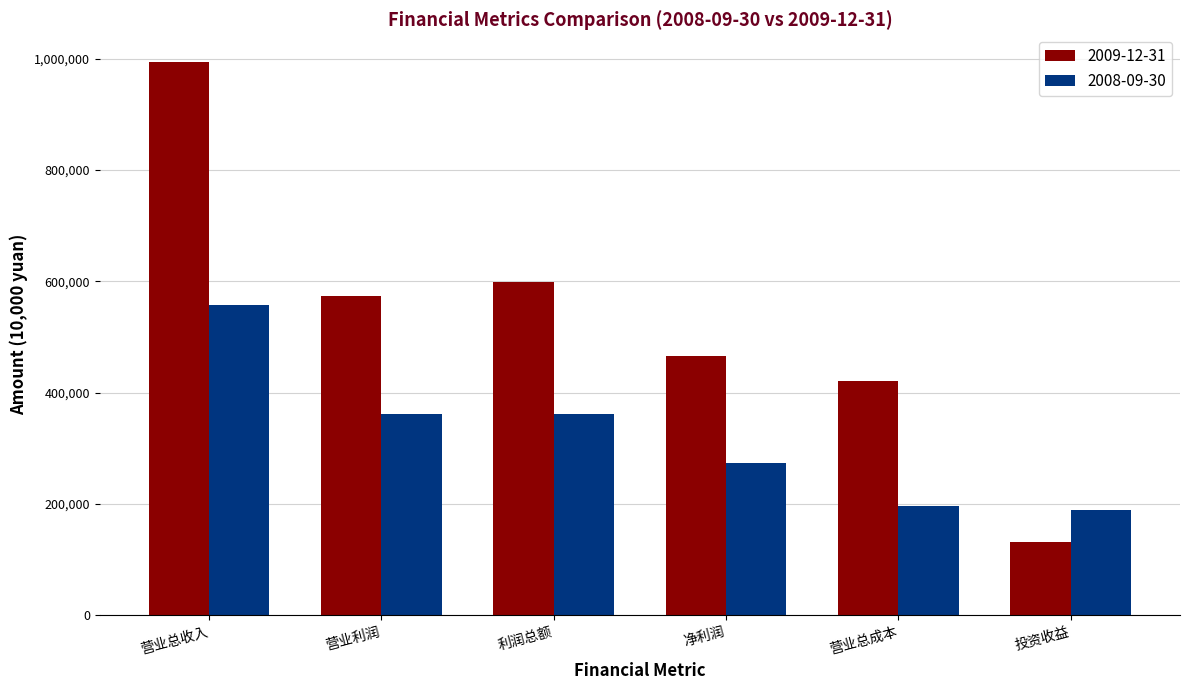

Between 利润总额 and 营业总成本, which series saw the biggest shift?

2009-12-31